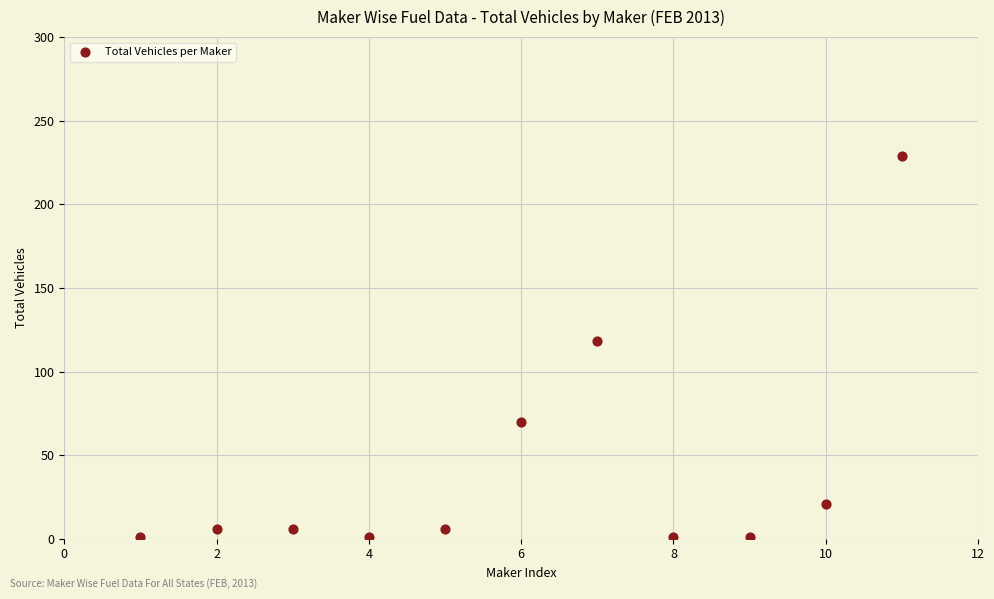

What Y value in the scatter plot is closest to 115?

118